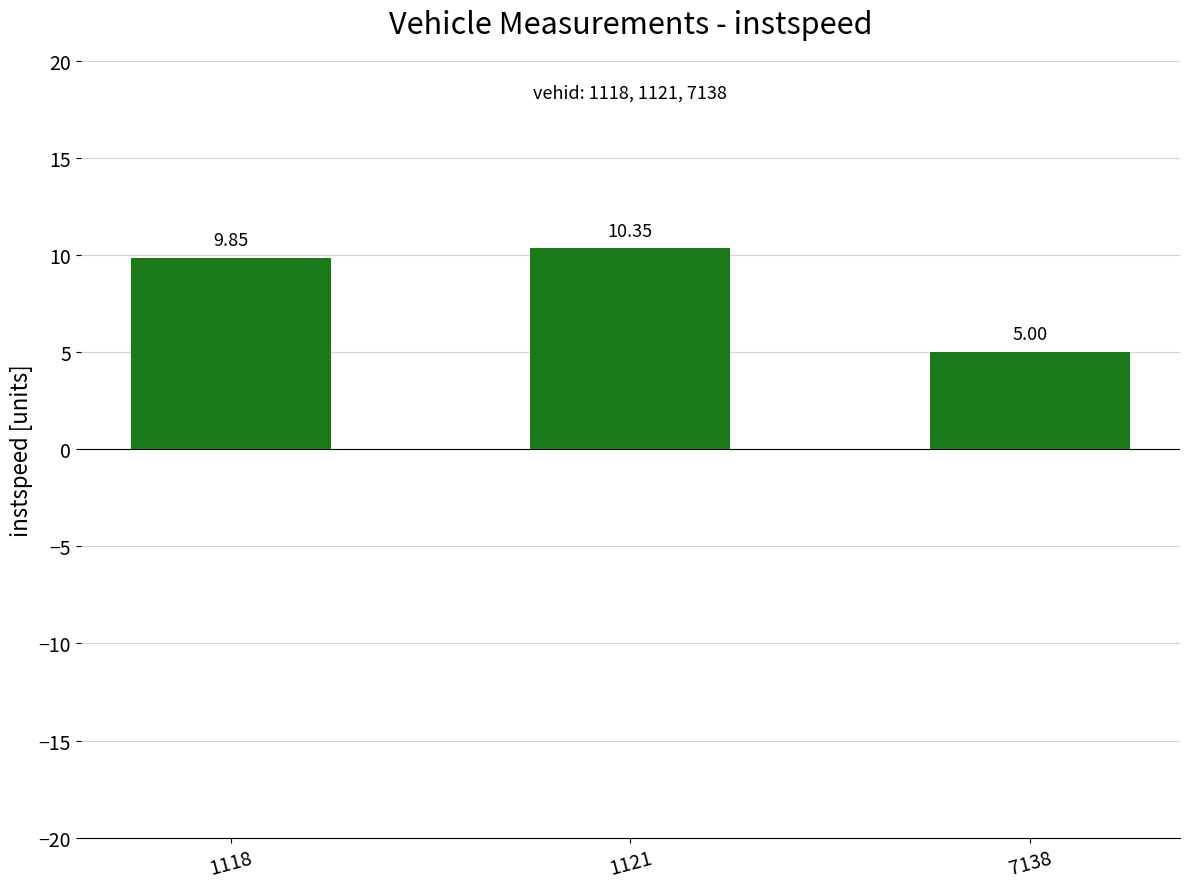

What is the sum of the values at 1121 and 7138?

15.3